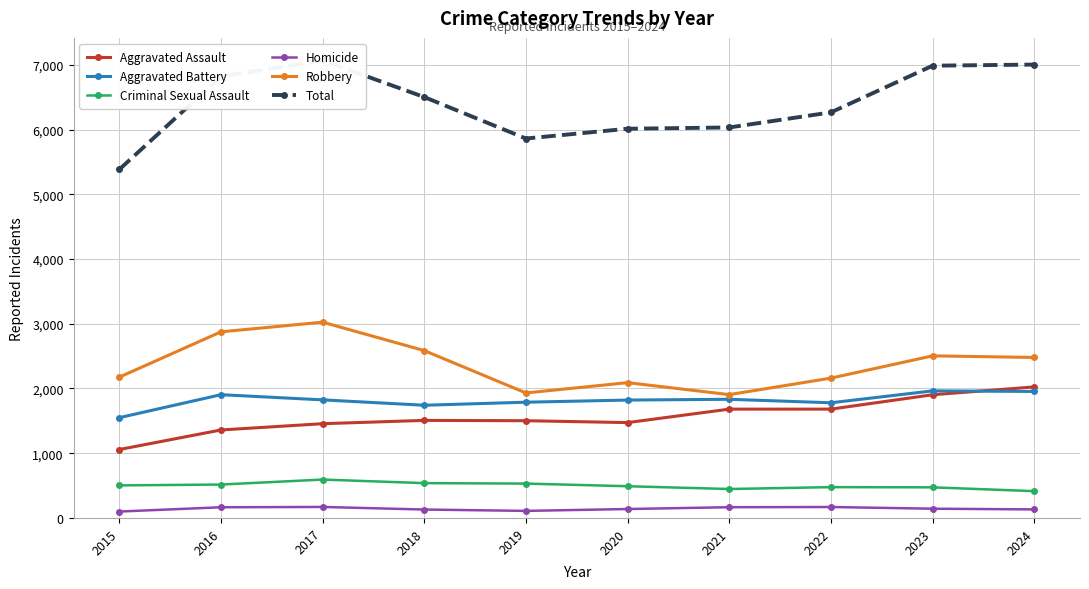

True or false: Aggravated Battery has more than 1 points higher than both neighbors.

True